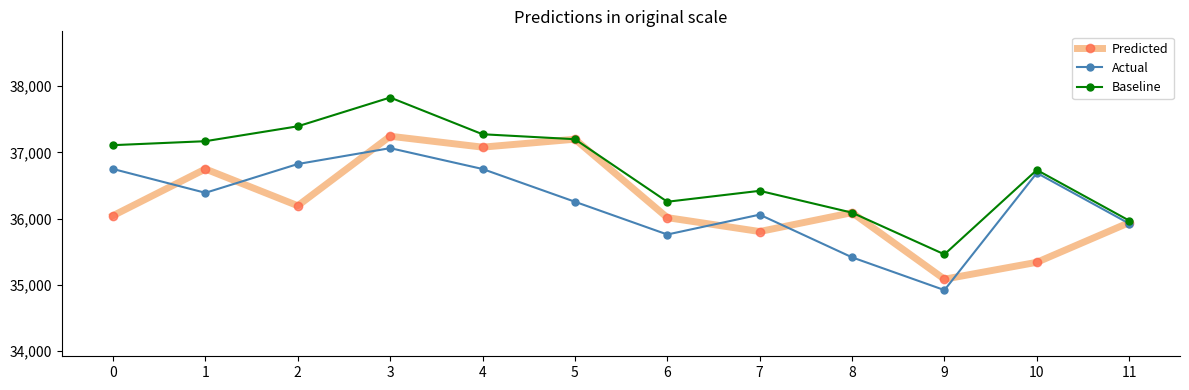

List the series in order of their peak value, highest first.

Baseline, Predicted, Actual